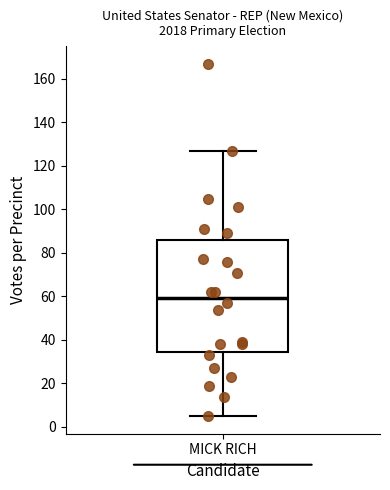

Read this box plot against the y-axis: the position of the median line, the range covered by the box, and the ends of both whiskers. The values are not printed on the chart, so give them approximately, as read against the axis.

median 60, box 34 to 86, whiskers 6 to 128